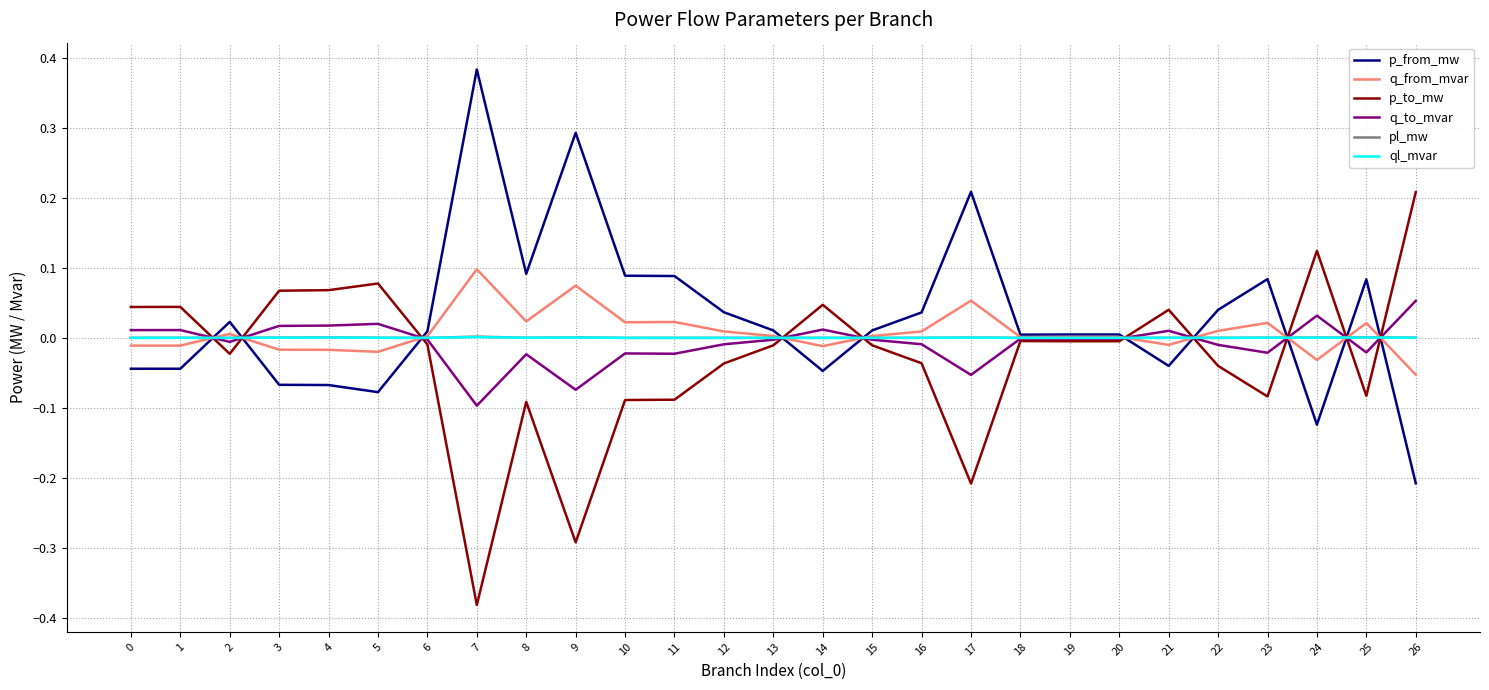

Is the value of p_from_mw at 14 greater than the value of q_to_mvar at 24?

No